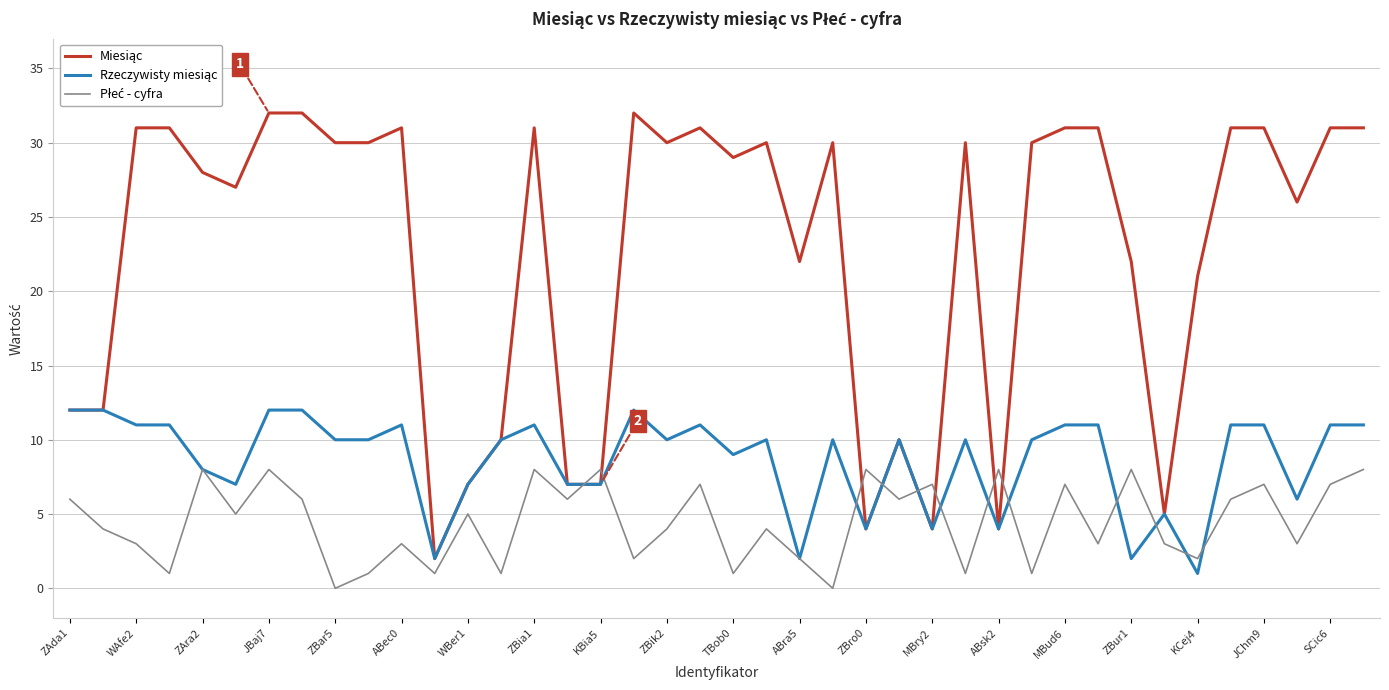

What is the greatest value displayed?

32